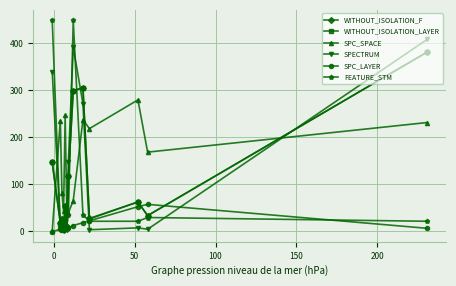

Which series has the largest total across all categories?

SPC_SPACE